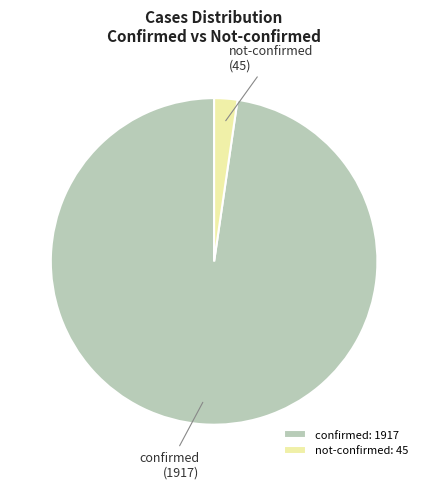

Is it true that confirmed is 98% of the pie?

True